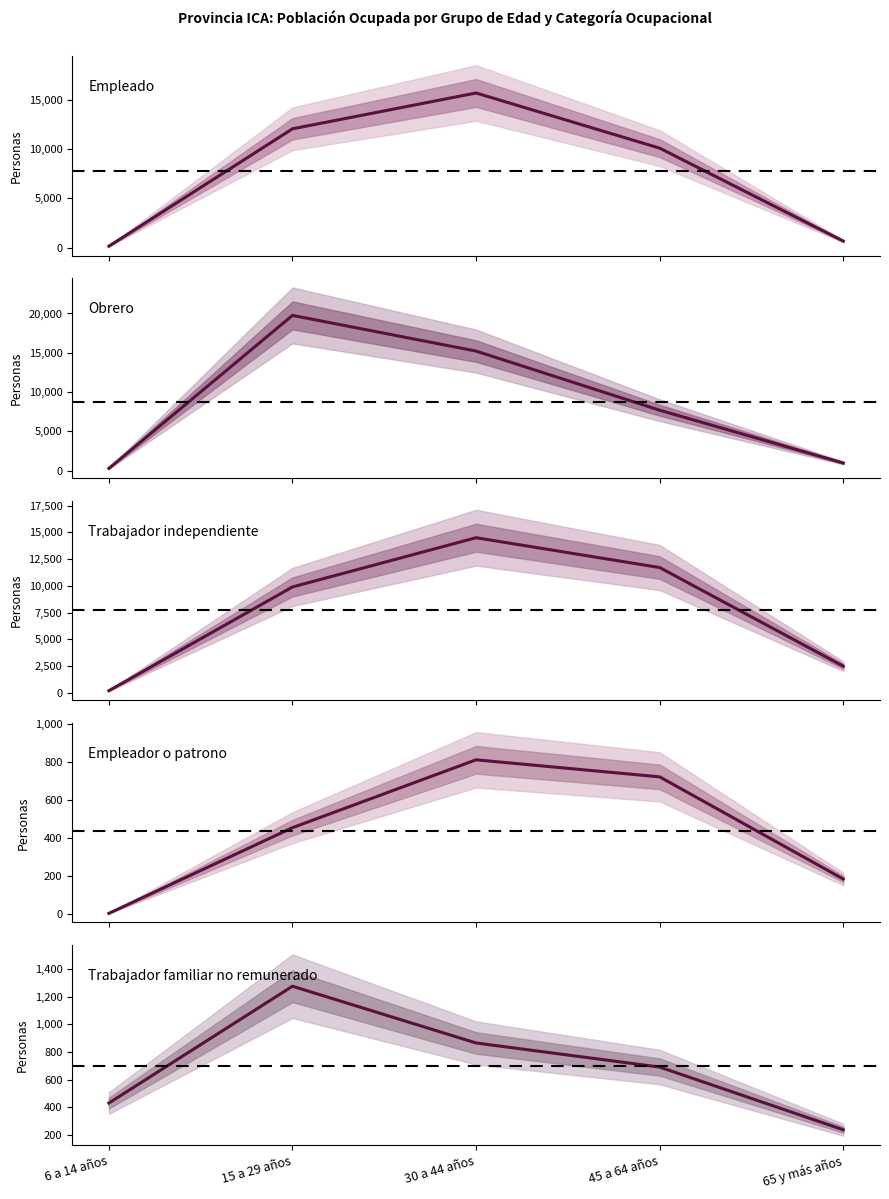

How many series are shown in this chart?

5